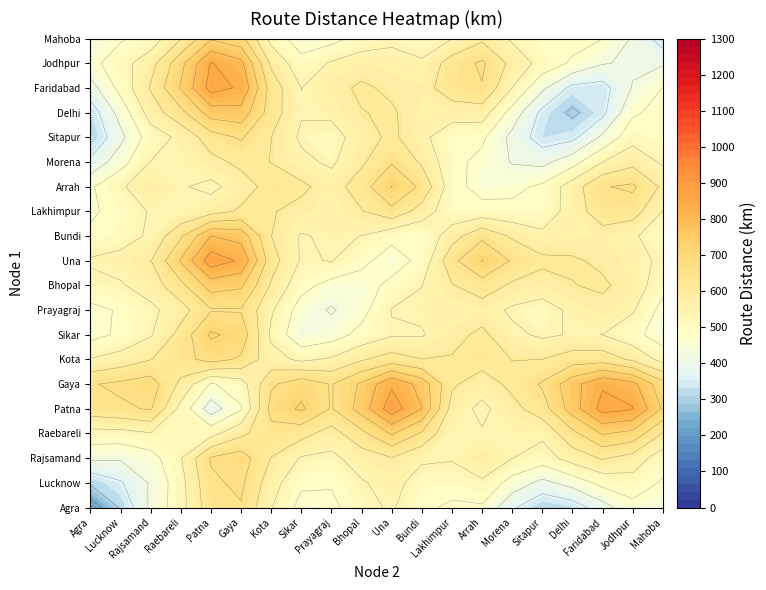

Rank the series by their maximum value, from highest to lowest.

Una, Arrah, Gaya, Rajsamand, Jodhpur, Patna, Sikar, Bundi, Kota, Faridabad, Delhi, Prayagraj, Morena, Raebareli, Sitapur, Lakhimpur, Agra, Bhopal, Lucknow, Mahoba